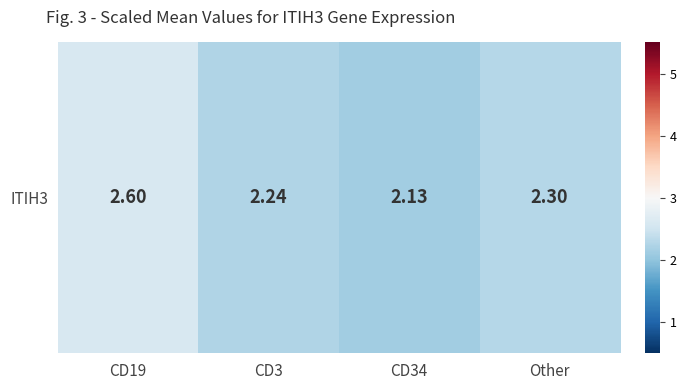

Which label corresponds to the largest value in the chart?

CD19